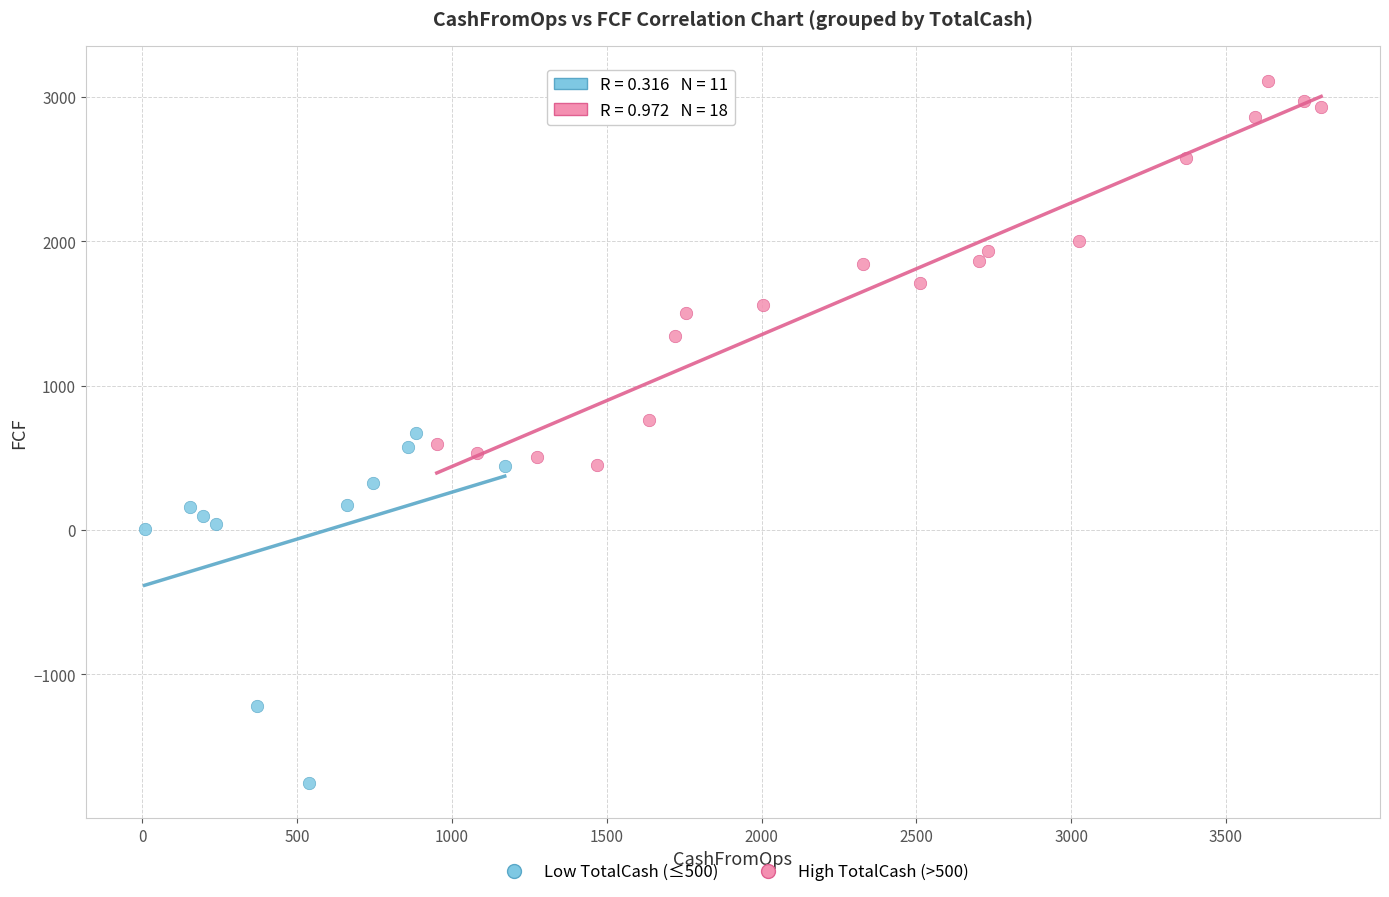

Which series has the largest Y range (max minus min)?

High TotalCash (>500)